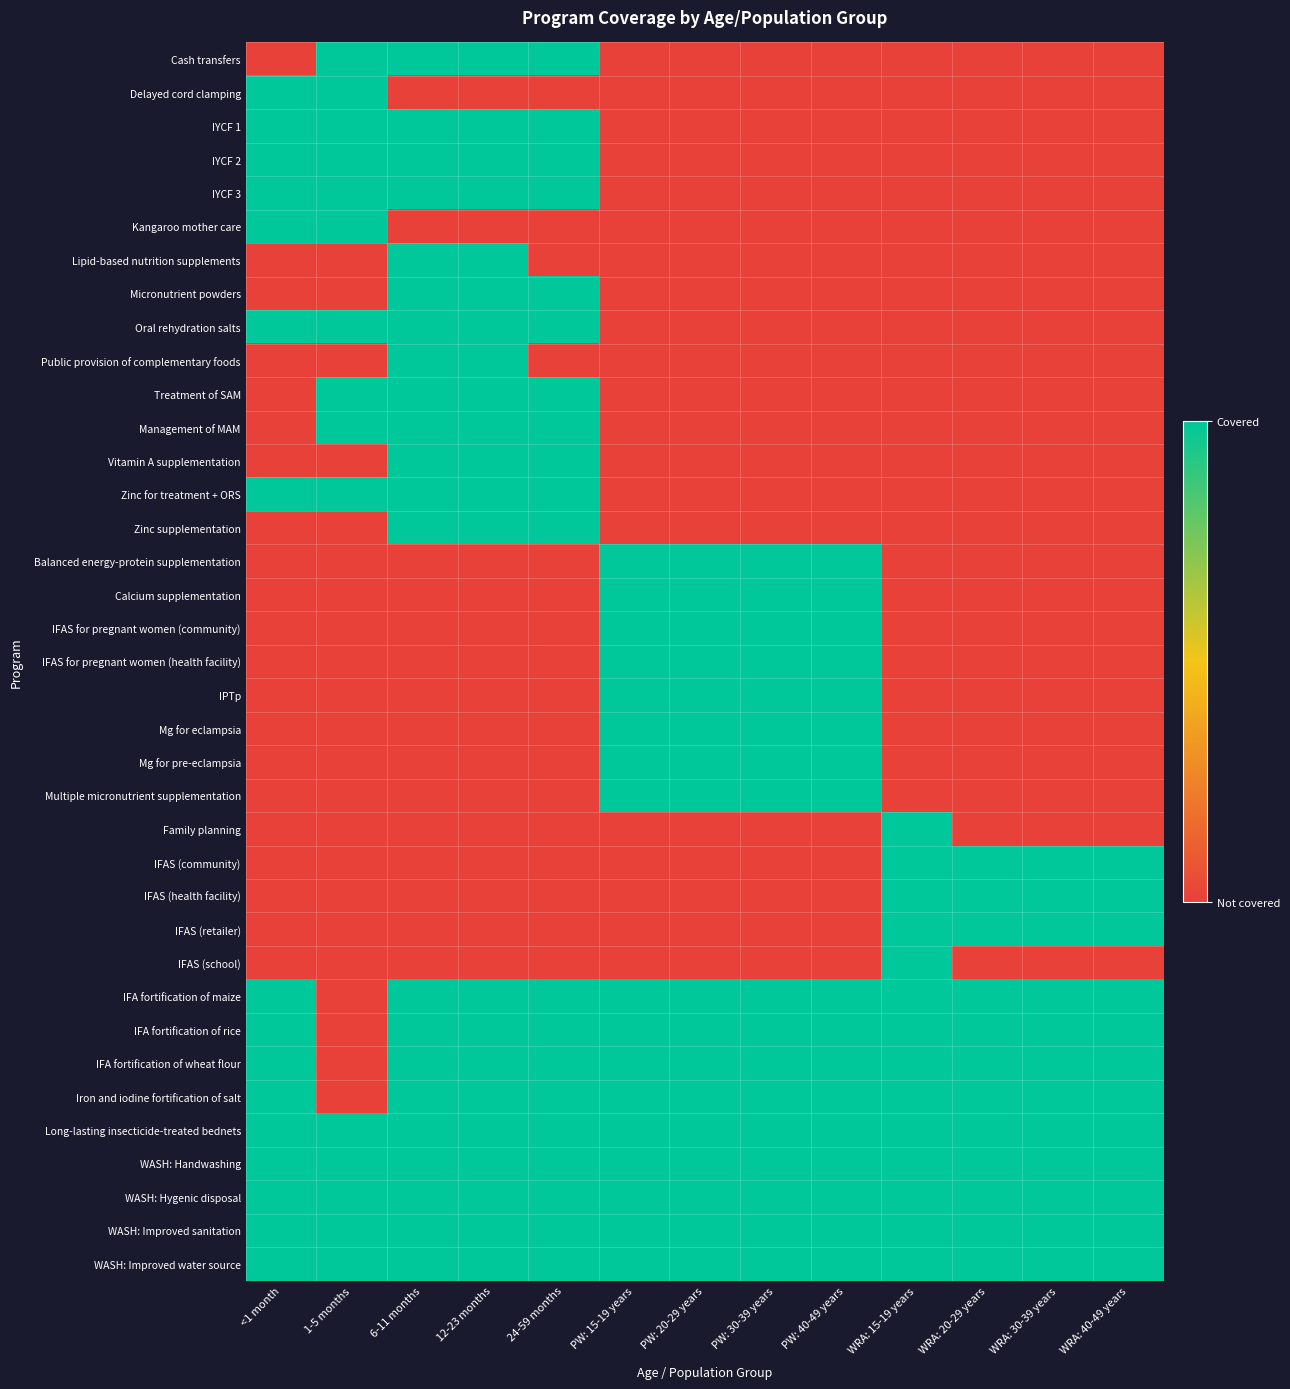

Reading left to right, extract all data points from this chart.

Cash transfers: <1 month=0	1-5 months=1	6-11 months=1	12-23 months=1	24-59 months=1	PW: 15-19 years=0	PW: 20-29 years=0	PW: 30-39 years=0	PW: 40-49 years=0	WRA: 15-19 years=0	WRA: 20-29 years=0	WRA: 30-39 years=0	WRA: 40-49 years=0
Delayed cord clamping: <1 month=1	1-5 months=1	6-11 months=0	12-23 months=0	24-59 months=0	PW: 15-19 years=0	PW: 20-29 years=0	PW: 30-39 years=0	PW: 40-49 years=0	WRA: 15-19 years=0	WRA: 20-29 years=0	WRA: 30-39 years=0	WRA: 40-49 years=0
IYCF 1: <1 month=1	1-5 months=1	6-11 months=1	12-23 months=1	24-59 months=1	PW: 15-19 years=0	PW: 20-29 years=0	PW: 30-39 years=0	PW: 40-49 years=0	WRA: 15-19 years=0	WRA: 20-29 years=0	WRA: 30-39 years=0	WRA: 40-49 years=0
IYCF 2: <1 month=1	1-5 months=1	6-11 months=1	12-23 months=1	24-59 months=1	PW: 15-19 years=0	PW: 20-29 years=0	PW: 30-39 years=0	PW: 40-49 years=0	WRA: 15-19 years=0	WRA: 20-29 years=0	WRA: 30-39 years=0	WRA: 40-49 years=0
IYCF 3: <1 month=1	1-5 months=1	6-11 months=1	12-23 months=1	24-59 months=1	PW: 15-19 years=0	PW: 20-29 years=0	PW: 30-39 years=0	PW: 40-49 years=0	WRA: 15-19 years=0	WRA: 20-29 years=0	WRA: 30-39 years=0	WRA: 40-49 years=0
Kangaroo mother care: <1 month=1	1-5 months=1	6-11 months=0	12-23 months=0	24-59 months=0	PW: 15-19 years=0	PW: 20-29 years=0	PW: 30-39 years=0	PW: 40-49 years=0	WRA: 15-19 years=0	WRA: 20-29 years=0	WRA: 30-39 years=0	WRA: 40-49 years=0
Lipid-based nutrition supplements: <1 month=0	1-5 months=0	6-11 months=1	12-23 months=1	24-59 months=0	PW: 15-19 years=0	PW: 20-29 years=0	PW: 30-39 years=0	PW: 40-49 years=0	WRA: 15-19 years=0	WRA: 20-29 years=0	WRA: 30-39 years=0	WRA: 40-49 years=0
Micronutrient powders: <1 month=0	1-5 months=0	6-11 months=1	12-23 months=1	24-59 months=1	PW: 15-19 years=0	PW: 20-29 years=0	PW: 30-39 years=0	PW: 40-49 years=0	WRA: 15-19 years=0	WRA: 20-29 years=0	WRA: 30-39 years=0	WRA: 40-49 years=0
Oral rehydration salts: <1 month=1	1-5 months=1	6-11 months=1	12-23 months=1	24-59 months=1	PW: 15-19 years=0	PW: 20-29 years=0	PW: 30-39 years=0	PW: 40-49 years=0	WRA: 15-19 years=0	WRA: 20-29 years=0	WRA: 30-39 years=0	WRA: 40-49 years=0
Public provision of complementary foods: <1 month=0	1-5 months=0	6-11 months=1	12-23 months=1	24-59 months=0	PW: 15-19 years=0	PW: 20-29 years=0	PW: 30-39 years=0	PW: 40-49 years=0	WRA: 15-19 years=0	WRA: 20-29 years=0	WRA: 30-39 years=0	WRA: 40-49 years=0
Treatment of SAM: <1 month=0	1-5 months=1	6-11 months=1	12-23 months=1	24-59 months=1	PW: 15-19 years=0	PW: 20-29 years=0	PW: 30-39 years=0	PW: 40-49 years=0	WRA: 15-19 years=0	WRA: 20-29 years=0	WRA: 30-39 years=0	WRA: 40-49 years=0
Management of MAM: <1 month=0	1-5 months=1	6-11 months=1	12-23 months=1	24-59 months=1	PW: 15-19 years=0	PW: 20-29 years=0	PW: 30-39 years=0	PW: 40-49 years=0	WRA: 15-19 years=0	WRA: 20-29 years=0	WRA: 30-39 years=0	WRA: 40-49 years=0
Vitamin A supplementation: <1 month=0	1-5 months=0	6-11 months=1	12-23 months=1	24-59 months=1	PW: 15-19 years=0	PW: 20-29 years=0	PW: 30-39 years=0	PW: 40-49 years=0	WRA: 15-19 years=0	WRA: 20-29 years=0	WRA: 30-39 years=0	WRA: 40-49 years=0
Zinc for treatment + ORS: <1 month=1	1-5 months=1	6-11 months=1	12-23 months=1	24-59 months=1	PW: 15-19 years=0	PW: 20-29 years=0	PW: 30-39 years=0	PW: 40-49 years=0	WRA: 15-19 years=0	WRA: 20-29 years=0	WRA: 30-39 years=0	WRA: 40-49 years=0
Zinc supplementation: <1 month=0	1-5 months=0	6-11 months=1	12-23 months=1	24-59 months=1	PW: 15-19 years=0	PW: 20-29 years=0	PW: 30-39 years=0	PW: 40-49 years=0	WRA: 15-19 years=0	WRA: 20-29 years=0	WRA: 30-39 years=0	WRA: 40-49 years=0
Balanced energy-protein supplementation: <1 month=0	1-5 months=0	6-11 months=0	12-23 months=0	24-59 months=0	PW: 15-19 years=1	PW: 20-29 years=1	PW: 30-39 years=1	PW: 40-49 years=1	WRA: 15-19 years=0	WRA: 20-29 years=0	WRA: 30-39 years=0	WRA: 40-49 years=0
Calcium supplementation: <1 month=0	1-5 months=0	6-11 months=0	12-23 months=0	24-59 months=0	PW: 15-19 years=1	PW: 20-29 years=1	PW: 30-39 years=1	PW: 40-49 years=1	WRA: 15-19 years=0	WRA: 20-29 years=0	WRA: 30-39 years=0	WRA: 40-49 years=0
IFAS for pregnant women (community): <1 month=0	1-5 months=0	6-11 months=0	12-23 months=0	24-59 months=0	PW: 15-19 years=1	PW: 20-29 years=1	PW: 30-39 years=1	PW: 40-49 years=1	WRA: 15-19 years=0	WRA: 20-29 years=0	WRA: 30-39 years=0	WRA: 40-49 years=0
IFAS for pregnant women (health facility): <1 month=0	1-5 months=0	6-11 months=0	12-23 months=0	24-59 months=0	PW: 15-19 years=1	PW: 20-29 years=1	PW: 30-39 years=1	PW: 40-49 years=1	WRA: 15-19 years=0	WRA: 20-29 years=0	WRA: 30-39 years=0	WRA: 40-49 years=0
IPTp: <1 month=0	1-5 months=0	6-11 months=0	12-23 months=0	24-59 months=0	PW: 15-19 years=1	PW: 20-29 years=1	PW: 30-39 years=1	PW: 40-49 years=1	WRA: 15-19 years=0	WRA: 20-29 years=0	WRA: 30-39 years=0	WRA: 40-49 years=0
Mg for eclampsia: <1 month=0	1-5 months=0	6-11 months=0	12-23 months=0	24-59 months=0	PW: 15-19 years=1	PW: 20-29 years=1	PW: 30-39 years=1	PW: 40-49 years=1	WRA: 15-19 years=0	WRA: 20-29 years=0	WRA: 30-39 years=0	WRA: 40-49 years=0
Mg for pre-eclampsia: <1 month=0	1-5 months=0	6-11 months=0	12-23 months=0	24-59 months=0	PW: 15-19 years=1	PW: 20-29 years=1	PW: 30-39 years=1	PW: 40-49 years=1	WRA: 15-19 years=0	WRA: 20-29 years=0	WRA: 30-39 years=0	WRA: 40-49 years=0
Multiple micronutrient supplementation: <1 month=0	1-5 months=0	6-11 months=0	12-23 months=0	24-59 months=0	PW: 15-19 years=1	PW: 20-29 years=1	PW: 30-39 years=1	PW: 40-49 years=1	WRA: 15-19 years=0	WRA: 20-29 years=0	WRA: 30-39 years=0	WRA: 40-49 years=0
Family planning: <1 month=0	1-5 months=0	6-11 months=0	12-23 months=0	24-59 months=0	PW: 15-19 years=0	PW: 20-29 years=0	PW: 30-39 years=0	PW: 40-49 years=0	WRA: 15-19 years=1	WRA: 20-29 years=0	WRA: 30-39 years=0	WRA: 40-49 years=0
IFAS (community): <1 month=0	1-5 months=0	6-11 months=0	12-23 months=0	24-59 months=0	PW: 15-19 years=0	PW: 20-29 years=0	PW: 30-39 years=0	PW: 40-49 years=0	WRA: 15-19 years=1	WRA: 20-29 years=1	WRA: 30-39 years=1	WRA: 40-49 years=1
IFAS (health facility): <1 month=0	1-5 months=0	6-11 months=0	12-23 months=0	24-59 months=0	PW: 15-19 years=0	PW: 20-29 years=0	PW: 30-39 years=0	PW: 40-49 years=0	WRA: 15-19 years=1	WRA: 20-29 years=1	WRA: 30-39 years=1	WRA: 40-49 years=1
IFAS (retailer): <1 month=0	1-5 months=0	6-11 months=0	12-23 months=0	24-59 months=0	PW: 15-19 years=0	PW: 20-29 years=0	PW: 30-39 years=0	PW: 40-49 years=0	WRA: 15-19 years=1	WRA: 20-29 years=1	WRA: 30-39 years=1	WRA: 40-49 years=1
IFAS (school): <1 month=0	1-5 months=0	6-11 months=0	12-23 months=0	24-59 months=0	PW: 15-19 years=0	PW: 20-29 years=0	PW: 30-39 years=0	PW: 40-49 years=0	WRA: 15-19 years=1	WRA: 20-29 years=0	WRA: 30-39 years=0	WRA: 40-49 years=0
IFA fortification of maize: <1 month=1	1-5 months=0	6-11 months=1	12-23 months=1	24-59 months=1	PW: 15-19 years=1	PW: 20-29 years=1	PW: 30-39 years=1	PW: 40-49 years=1	WRA: 15-19 years=1	WRA: 20-29 years=1	WRA: 30-39 years=1	WRA: 40-49 years=1
IFA fortification of rice: <1 month=1	1-5 months=0	6-11 months=1	12-23 months=1	24-59 months=1	PW: 15-19 years=1	PW: 20-29 years=1	PW: 30-39 years=1	PW: 40-49 years=1	WRA: 15-19 years=1	WRA: 20-29 years=1	WRA: 30-39 years=1	WRA: 40-49 years=1
IFA fortification of wheat flour: <1 month=1	1-5 months=0	6-11 months=1	12-23 months=1	24-59 months=1	PW: 15-19 years=1	PW: 20-29 years=1	PW: 30-39 years=1	PW: 40-49 years=1	WRA: 15-19 years=1	WRA: 20-29 years=1	WRA: 30-39 years=1	WRA: 40-49 years=1
Iron and iodine fortification of salt: <1 month=1	1-5 months=0	6-11 months=1	12-23 months=1	24-59 months=1	PW: 15-19 years=1	PW: 20-29 years=1	PW: 30-39 years=1	PW: 40-49 years=1	WRA: 15-19 years=1	WRA: 20-29 years=1	WRA: 30-39 years=1	WRA: 40-49 years=1
Long-lasting insecticide-treated bednets: <1 month=1	1-5 months=1	6-11 months=1	12-23 months=1	24-59 months=1	PW: 15-19 years=1	PW: 20-29 years=1	PW: 30-39 years=1	PW: 40-49 years=1	WRA: 15-19 years=1	WRA: 20-29 years=1	WRA: 30-39 years=1	WRA: 40-49 years=1
WASH: Handwashing: <1 month=1	1-5 months=1	6-11 months=1	12-23 months=1	24-59 months=1	PW: 15-19 years=1	PW: 20-29 years=1	PW: 30-39 years=1	PW: 40-49 years=1	WRA: 15-19 years=1	WRA: 20-29 years=1	WRA: 30-39 years=1	WRA: 40-49 years=1
WASH: Hygenic disposal: <1 month=1	1-5 months=1	6-11 months=1	12-23 months=1	24-59 months=1	PW: 15-19 years=1	PW: 20-29 years=1	PW: 30-39 years=1	PW: 40-49 years=1	WRA: 15-19 years=1	WRA: 20-29 years=1	WRA: 30-39 years=1	WRA: 40-49 years=1
WASH: Improved sanitation: <1 month=1	1-5 months=1	6-11 months=1	12-23 months=1	24-59 months=1	PW: 15-19 years=1	PW: 20-29 years=1	PW: 30-39 years=1	PW: 40-49 years=1	WRA: 15-19 years=1	WRA: 20-29 years=1	WRA: 30-39 years=1	WRA: 40-49 years=1
WASH: Improved water source: <1 month=1	1-5 months=1	6-11 months=1	12-23 months=1	24-59 months=1	PW: 15-19 years=1	PW: 20-29 years=1	PW: 30-39 years=1	PW: 40-49 years=1	WRA: 15-19 years=1	WRA: 20-29 years=1	WRA: 30-39 years=1	WRA: 40-49 years=1